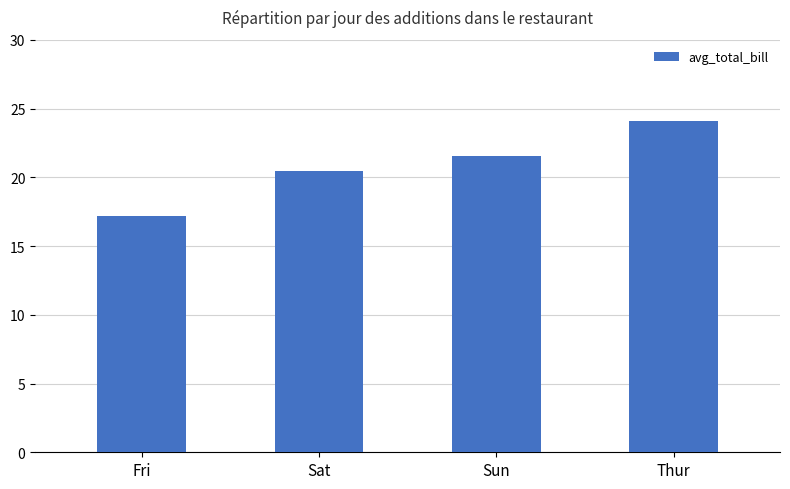

Which label corresponds to the smallest value in the chart?

Fri